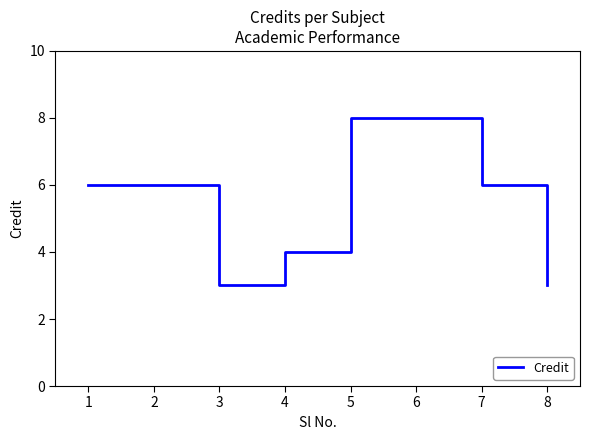

What is the minimum value shown in the chart?

3